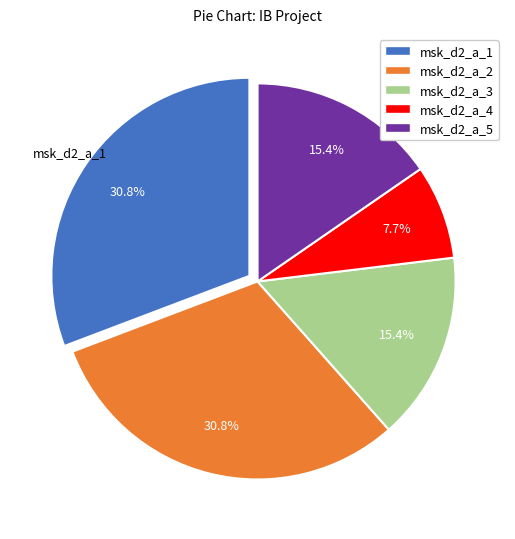

Does any single category account for the majority?

No